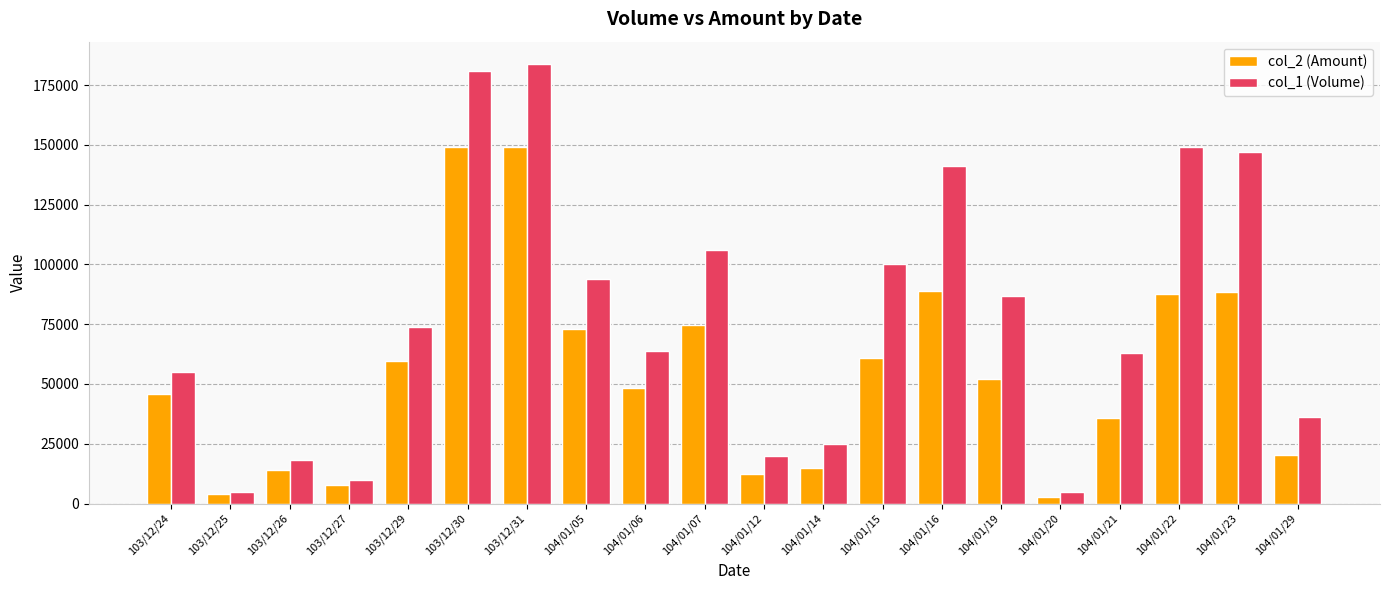

What is the sum of all col_2 (Amount) values?

1090370